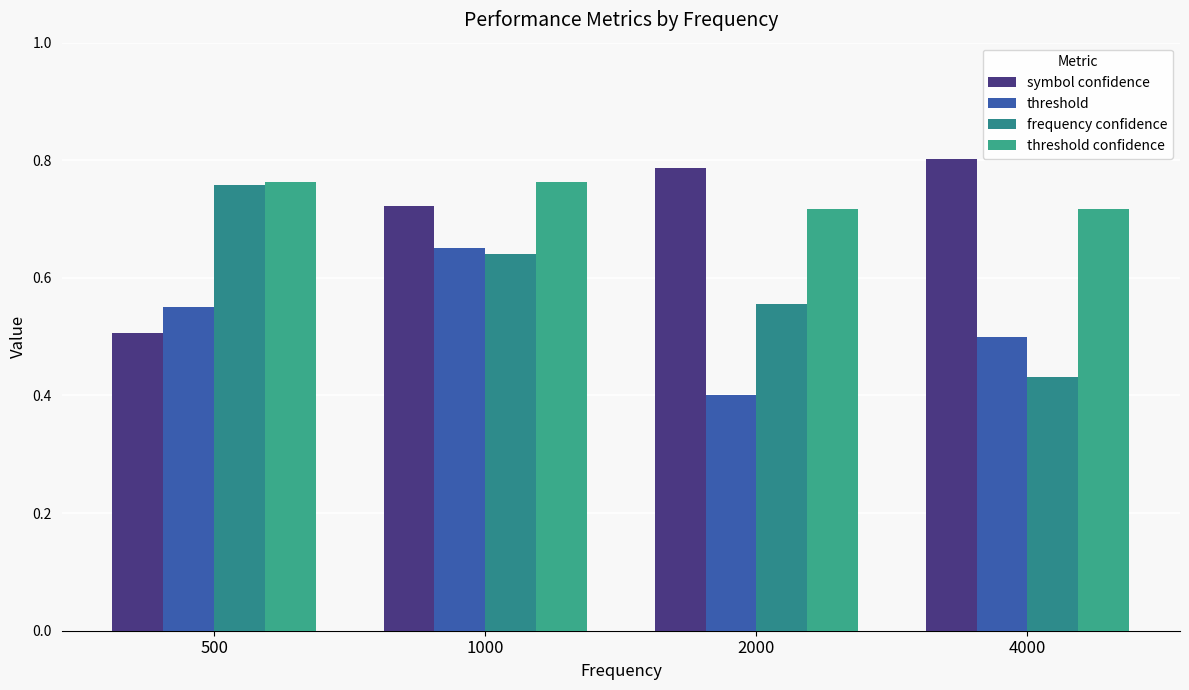

What value does the frequency confidence series have at 500?

0.8